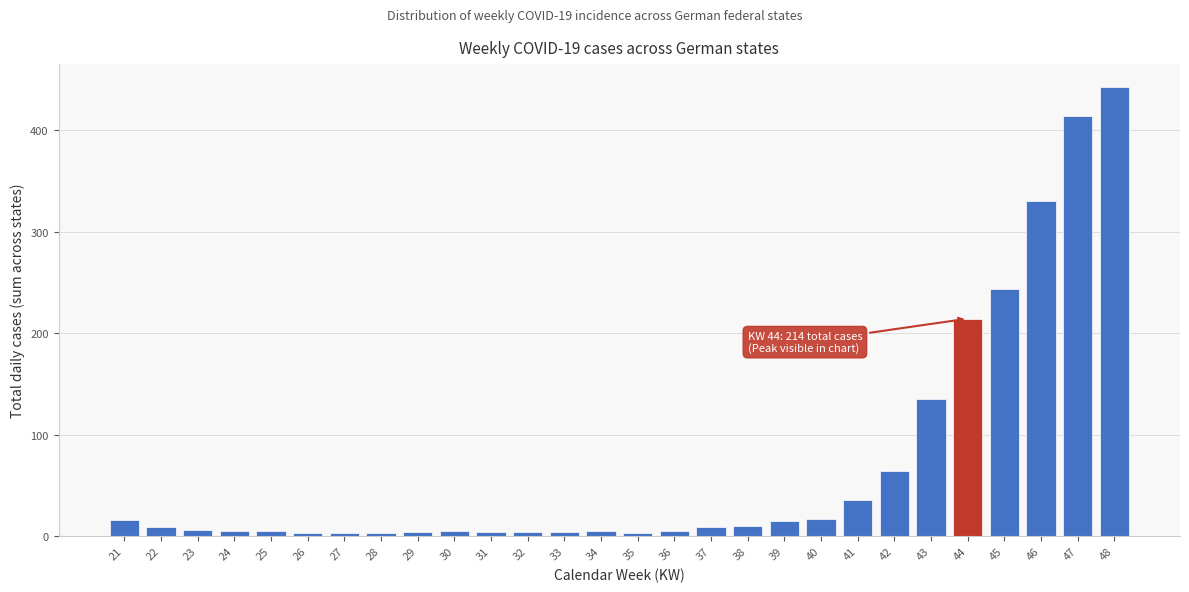

What is the difference between the maximum and minimum values?

440.0